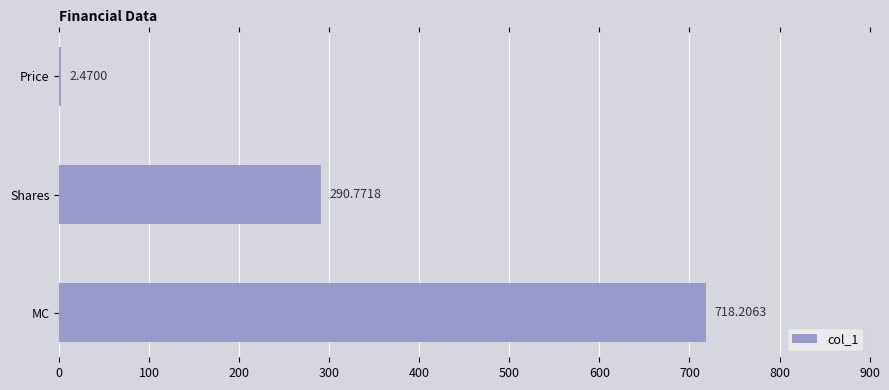

What is the greatest value displayed?

718.2